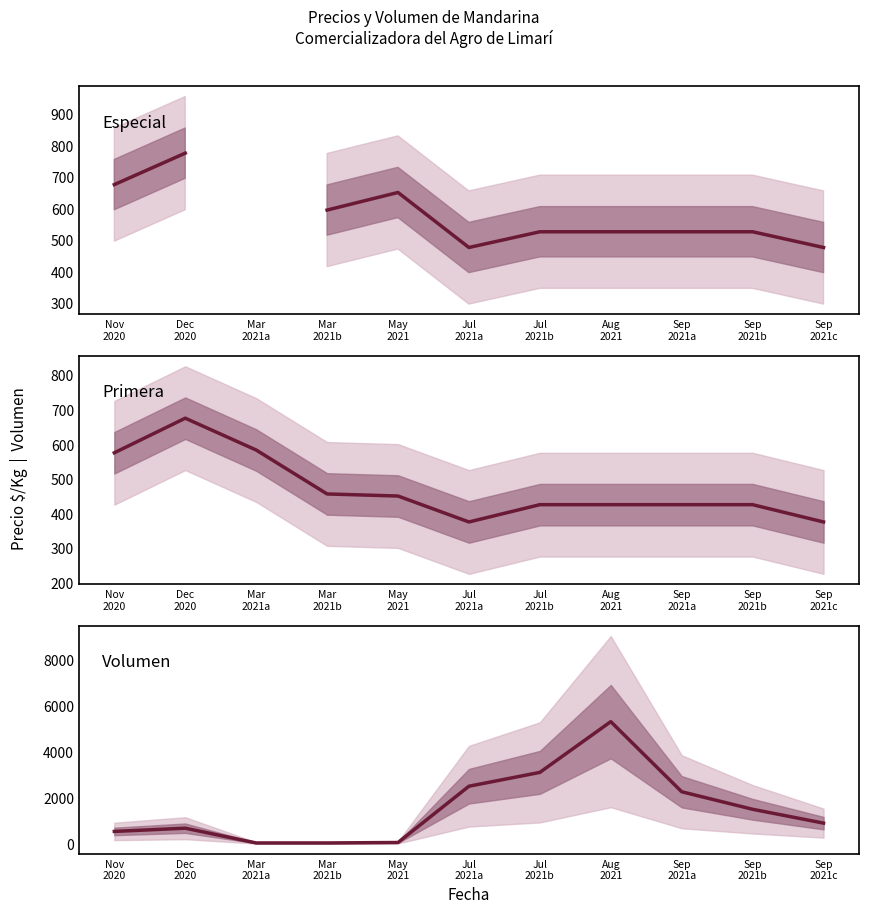

At Nov
2020, list the series in order from smallest to largest.

Volumen, Primera, Especial